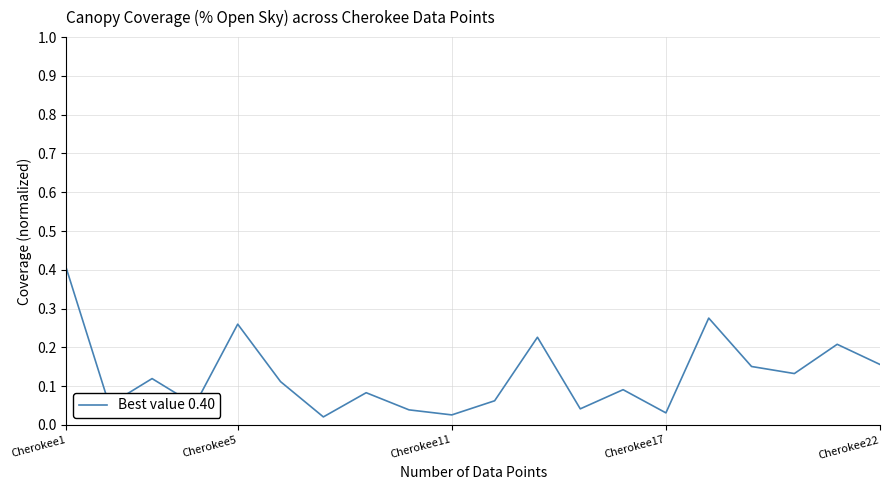

What is the difference between the maximum and minimum values?

0.4